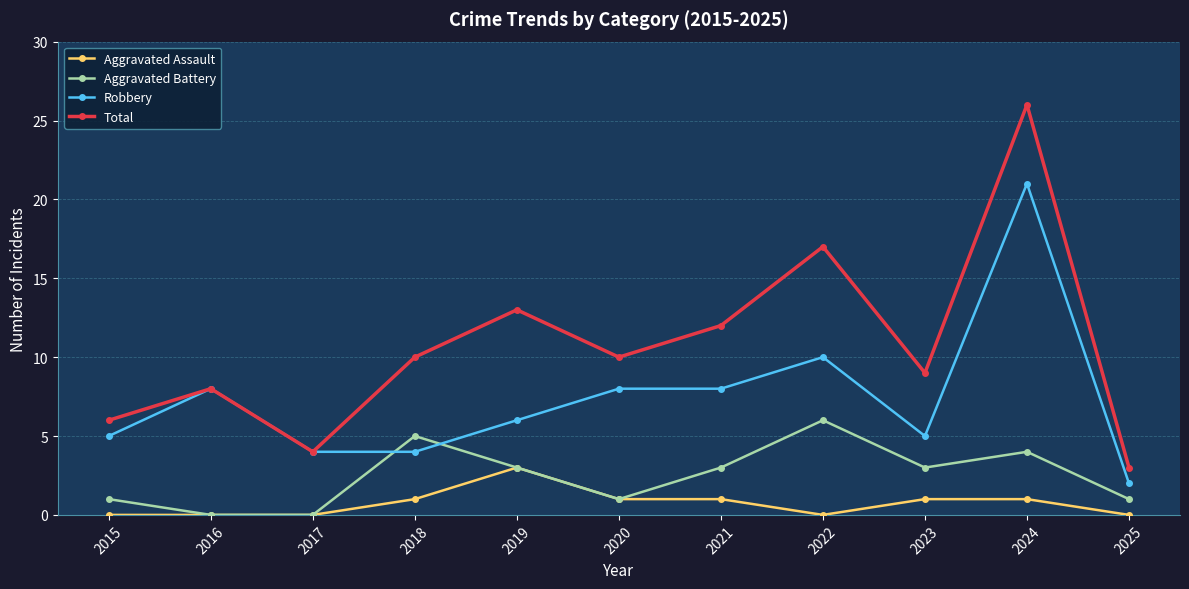

Which series has the widest spread of values?

Total